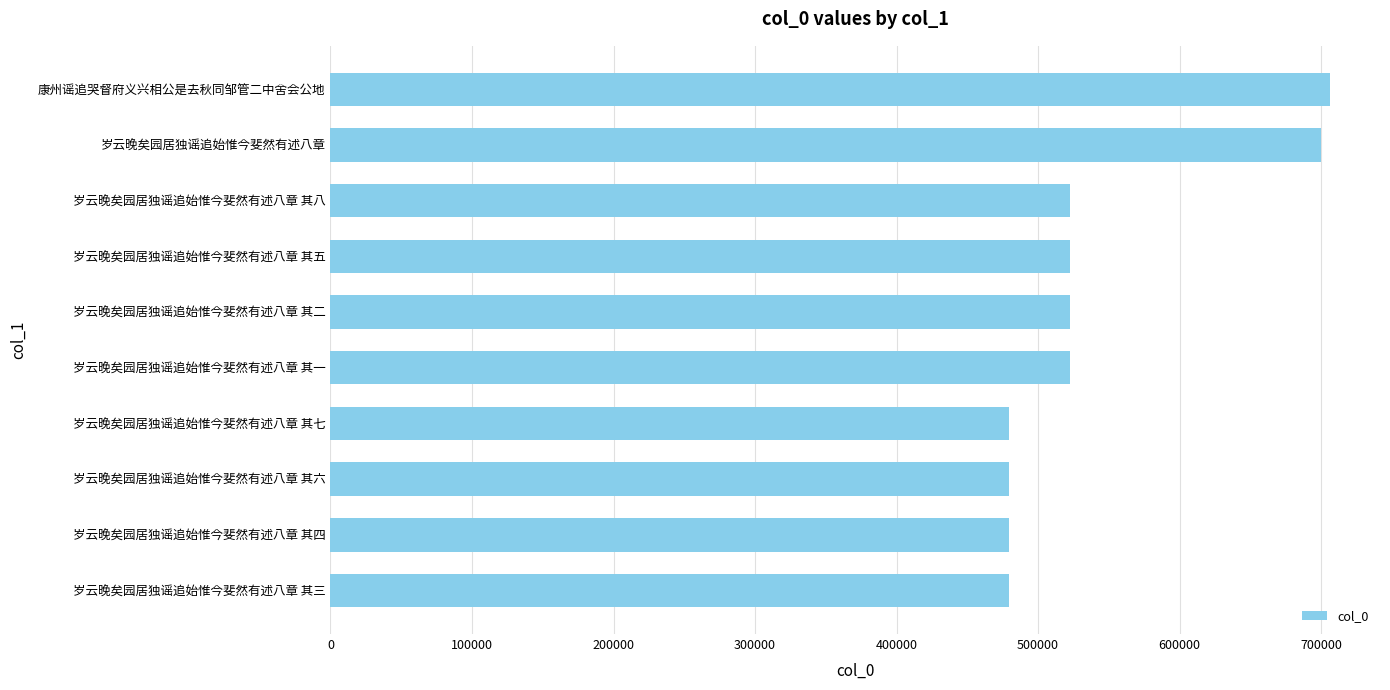

What is the difference between the second highest and minimum values?

220524